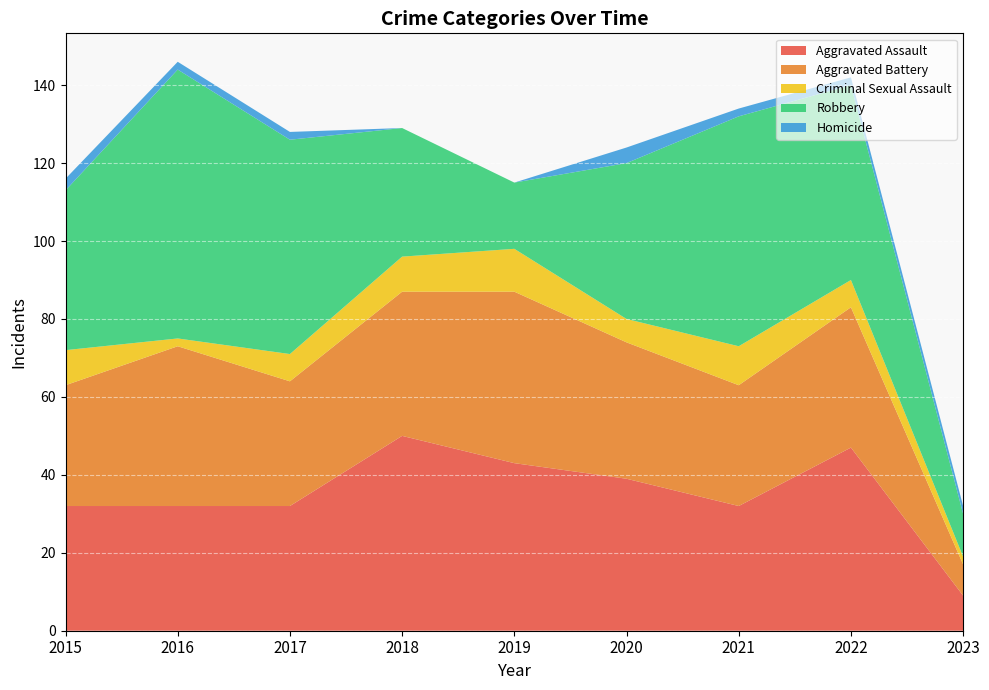

Reading right to left, extract all data points from this chart.

Aggravated Assault: 2023=9	2022=47	2021=32	2020=39	2019=43	2018=50	2017=32	2016=32	2015=32
Aggravated Battery: 2023=8	2022=36	2021=31	2020=35	2019=44	2018=37	2017=32	2016=41	2015=31
Criminal Sexual Assault: 2023=2	2022=7	2021=10	2020=6	2019=11	2018=9	2017=7	2016=2	2015=9
Robbery: 2023=11	2022=50	2021=59	2020=40	2019=17	2018=33	2017=55	2016=69	2015=41
Homicide: 2023=2	2022=2	2021=2	2020=4	2019=0	2018=0	2017=2	2016=2	2015=3